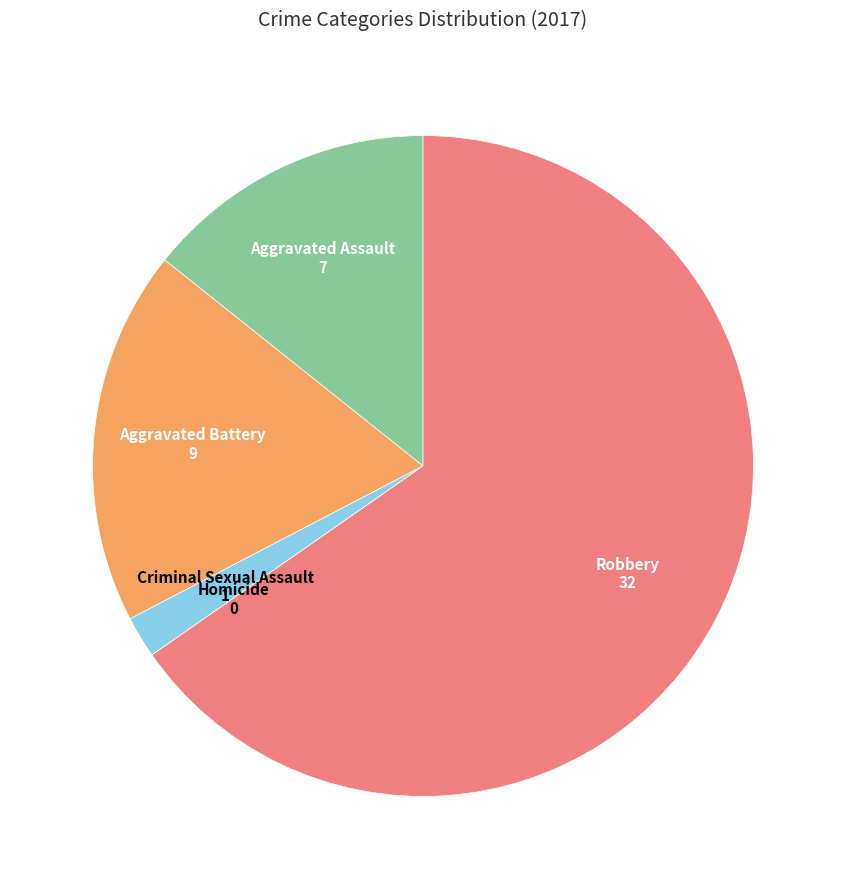

Which slice is the largest?

Robbery